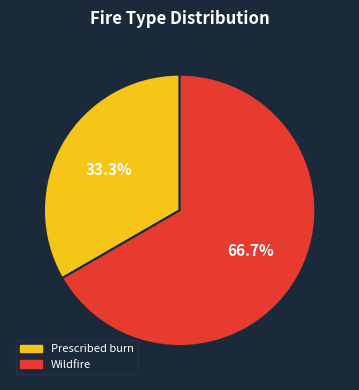

Which has a higher value, Wildfire or Prescribed burn?

Wildfire